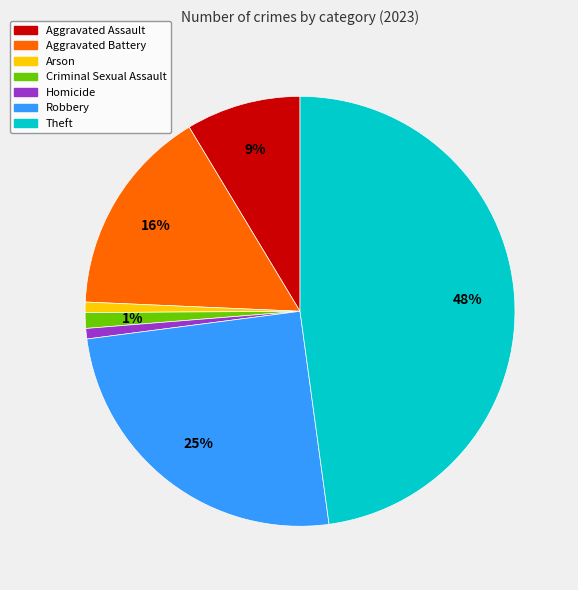

Do Aggravated Assault and Aggravated Battery together represent more than half of the pie?

No